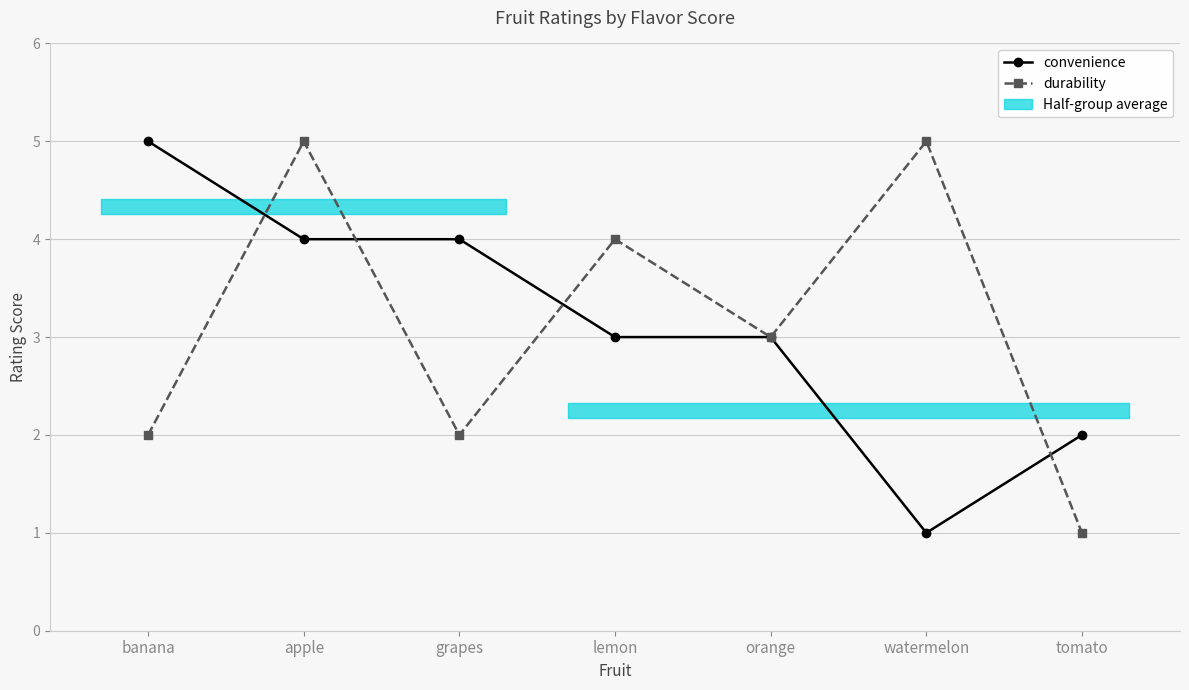

Does the chart display data point markers on the line(s)?

Yes